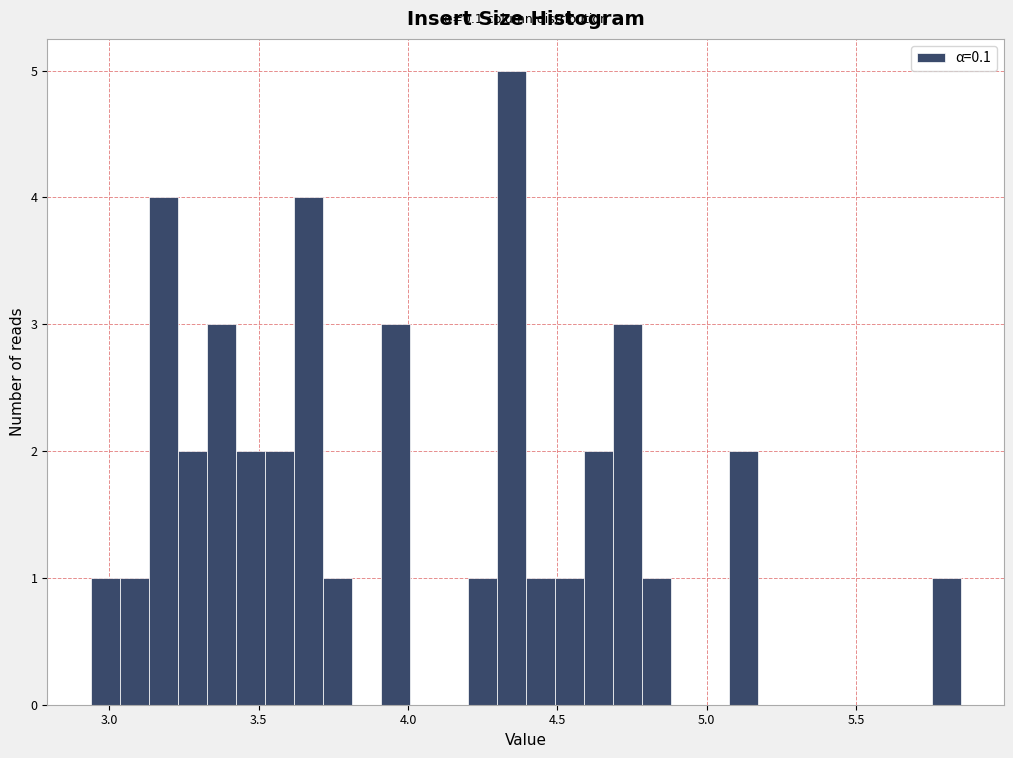

Read against the x-axis, roughly where is the centre of the tallest bar?

4.35